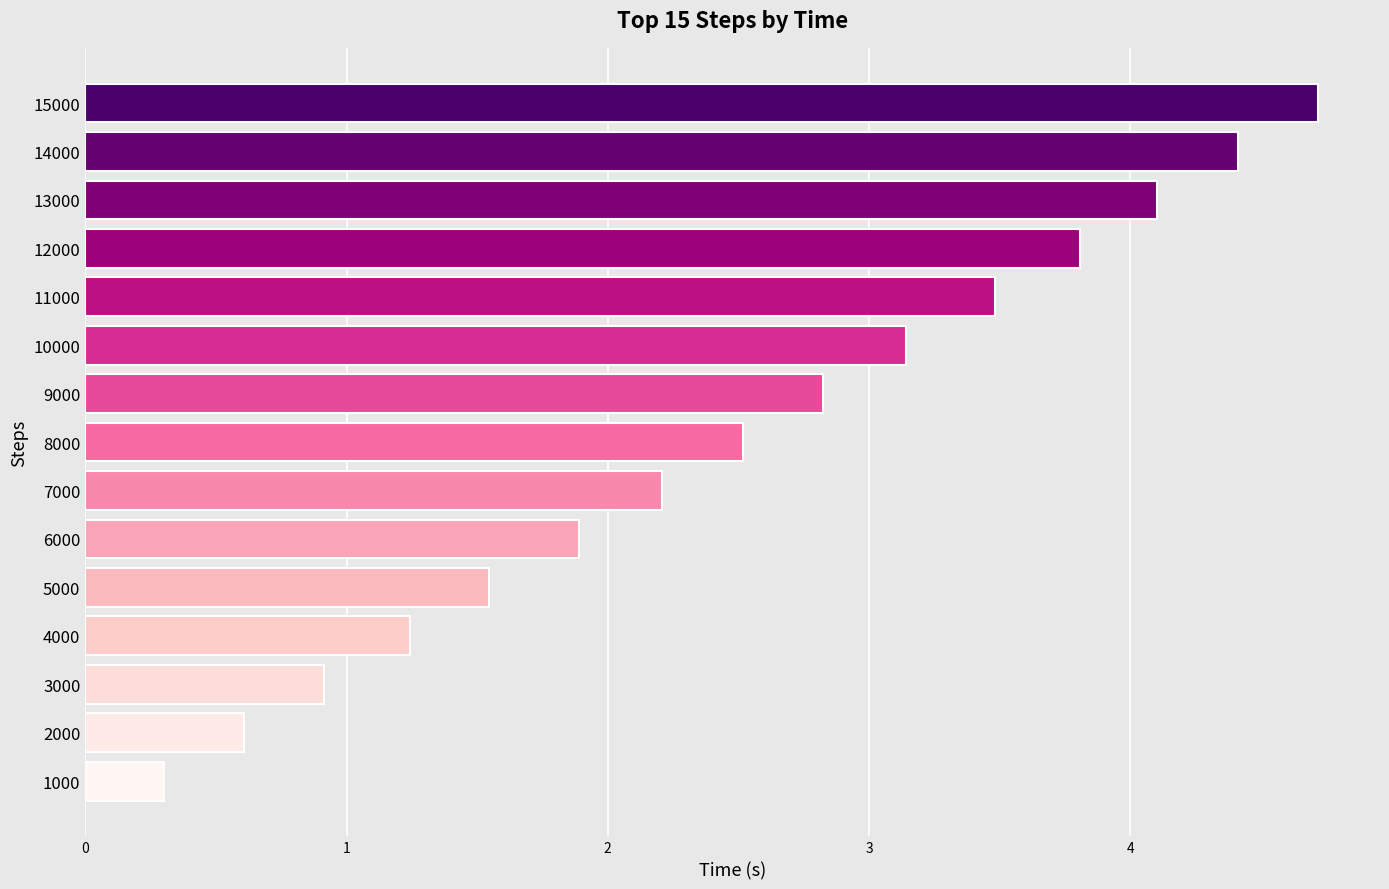

Is it true that the value at 8000 is 2.5?

True